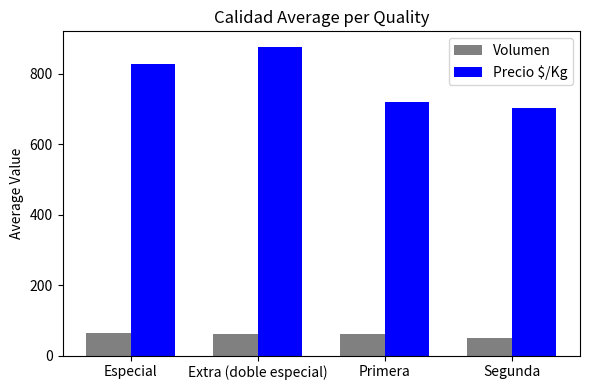

What is the difference between the maximum and minimum values in the Precio $/Kg series?

172.4